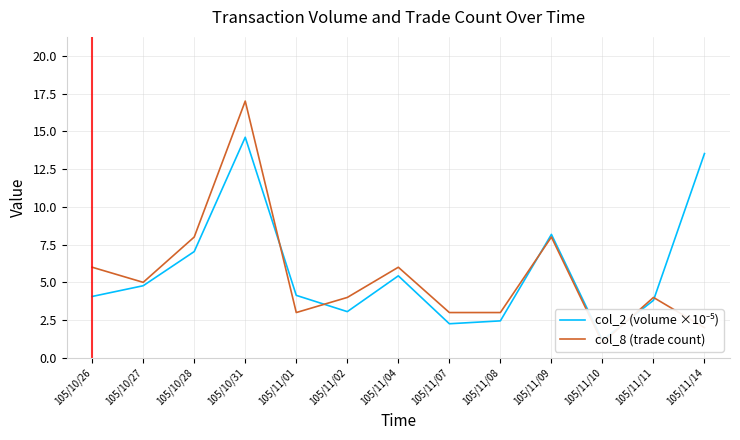

What is the value of the col_8 (trade count) point at the 3rd from the left?

8.0